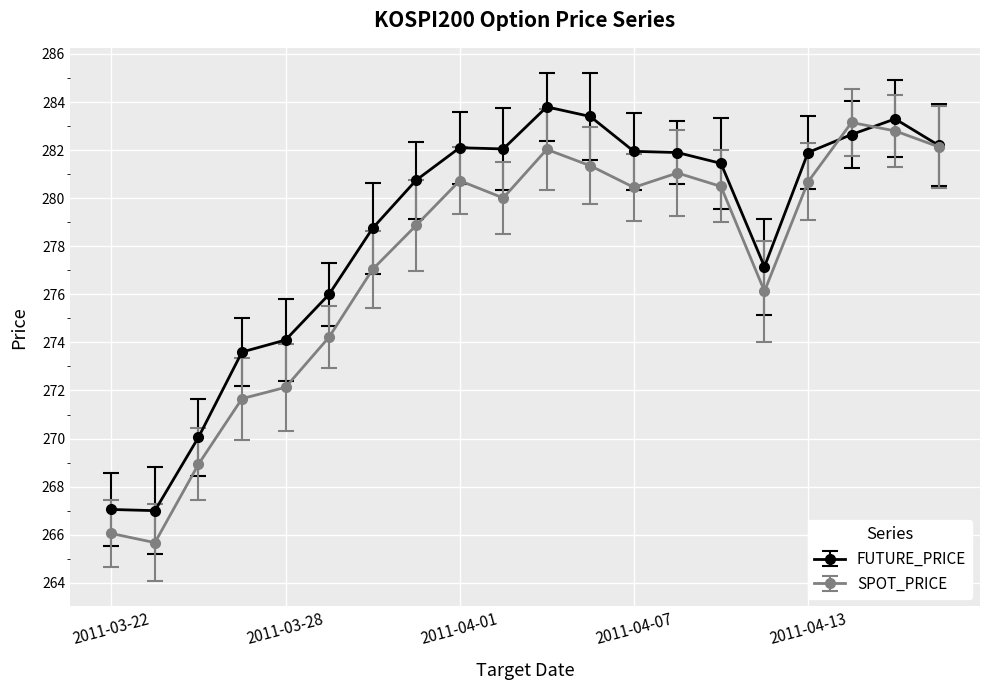

What is the greatest value displayed?

283.8